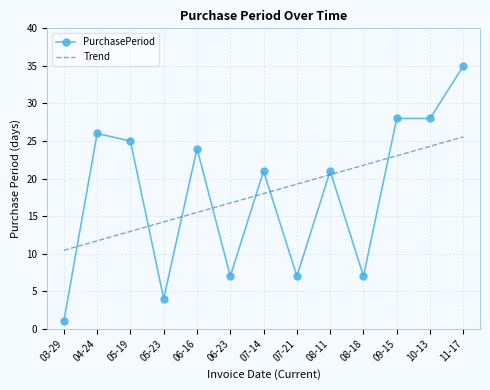

What is the difference between the maximum and second lowest values?

31